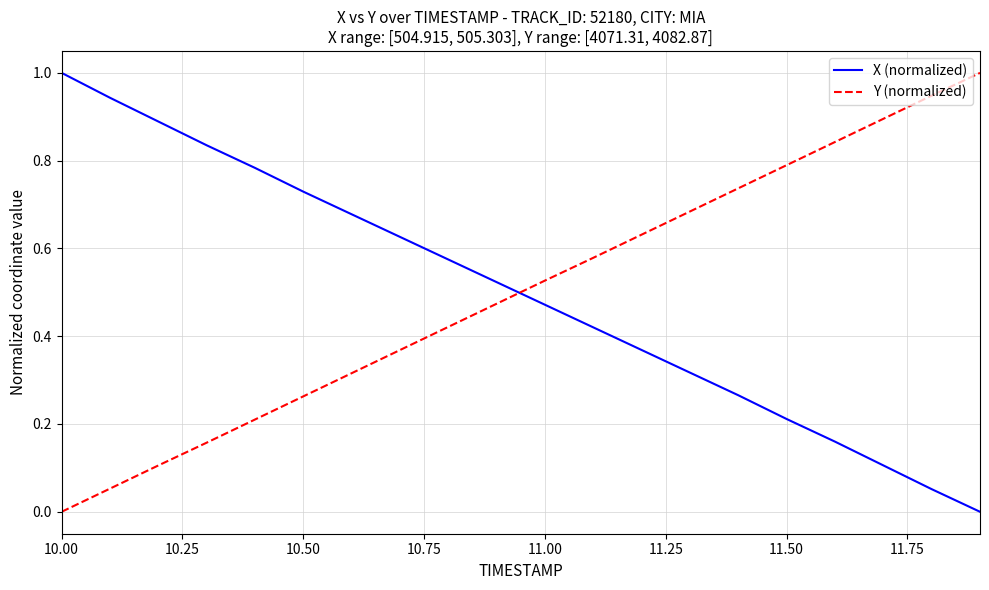

What is the maximum value for X (normalized)?

1.0